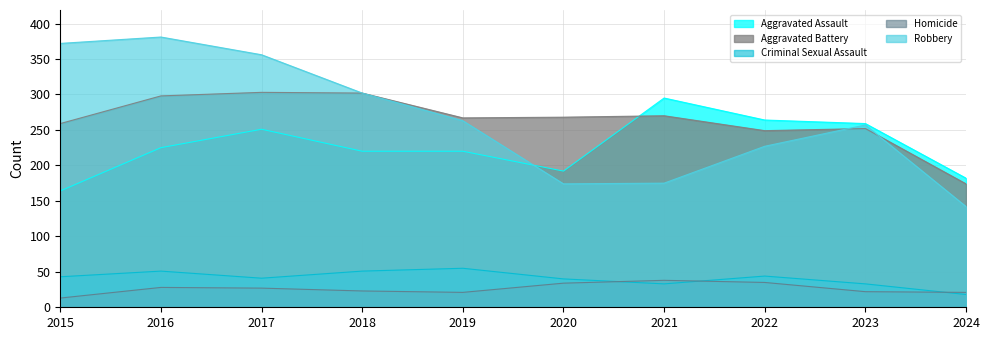

How many interior local valleys does the Aggravated Battery series have?

2